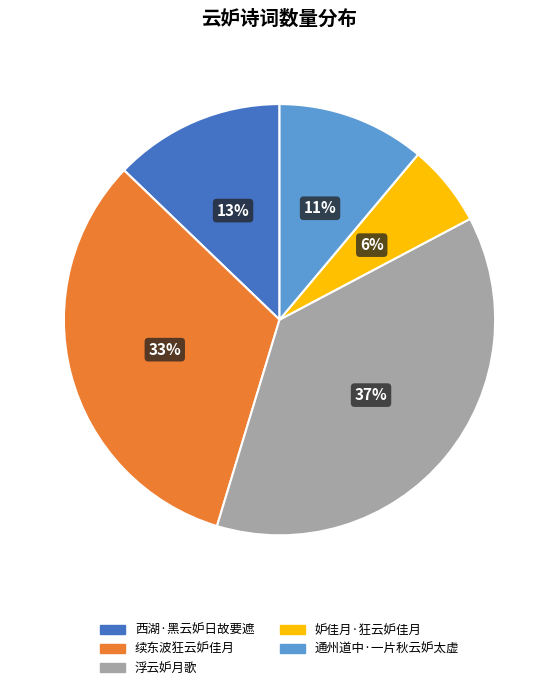

Is it true that 通州道中·一片秋云妒太虚 is 4% of the pie?

False